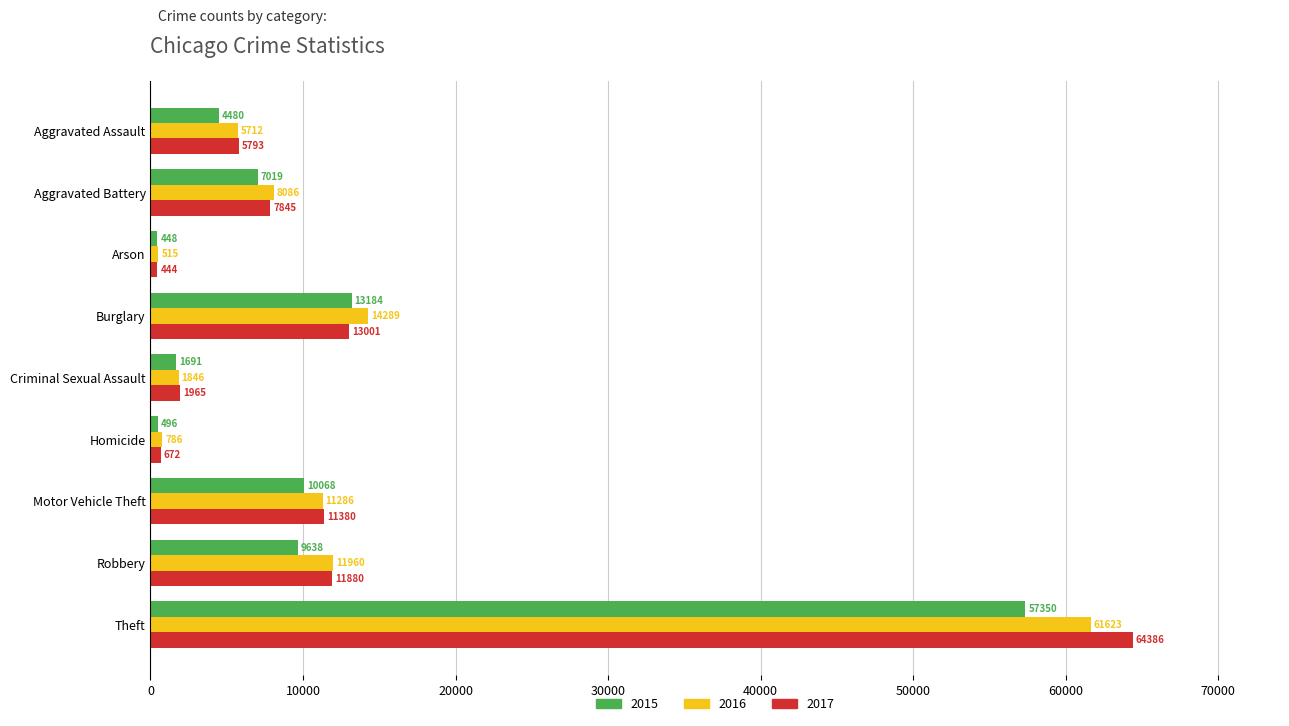

List the labels in order of 2017 value, largest first.

Theft, Burglary, Robbery, Motor Vehicle Theft, Aggravated Battery, Aggravated Assault, Criminal Sexual Assault, Homicide, Arson